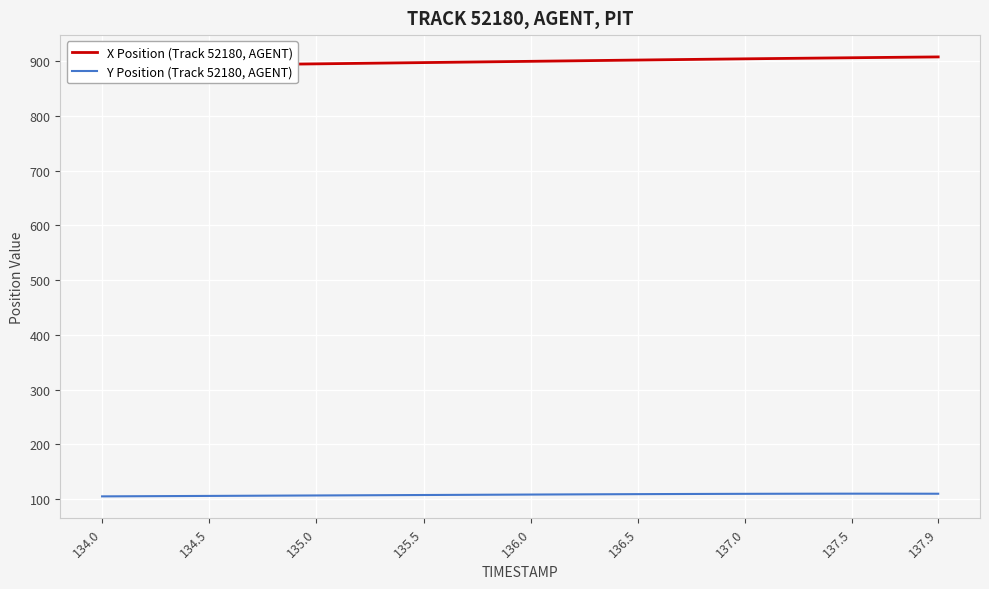

Is it true that Y Position (Track 52180, AGENT) equals 109.7 at 137.0?

True